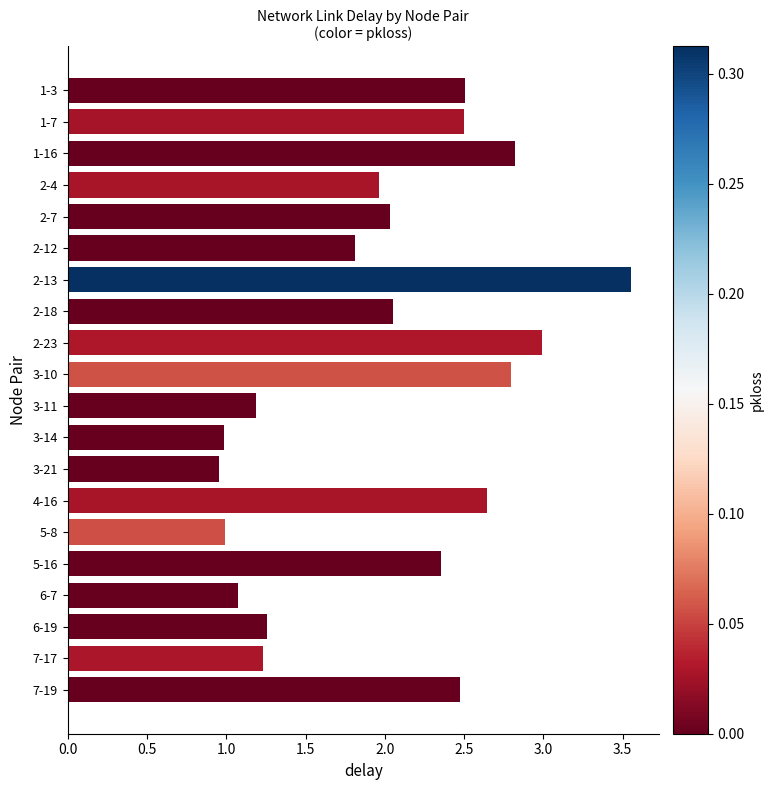

The value at 3-11 is 1.8. True or false?

False